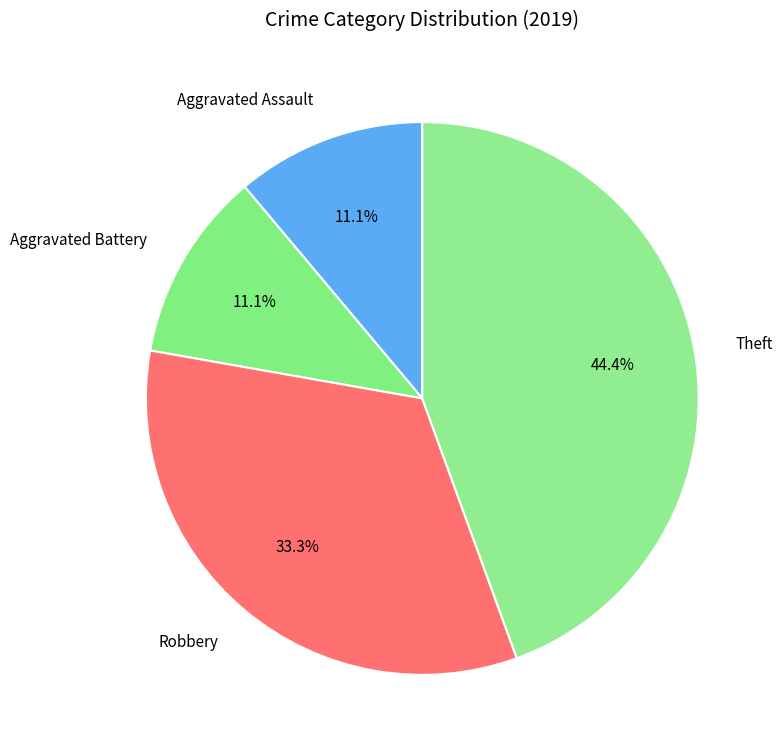

What percentage is the Theft slice, to the nearest percent?

44%